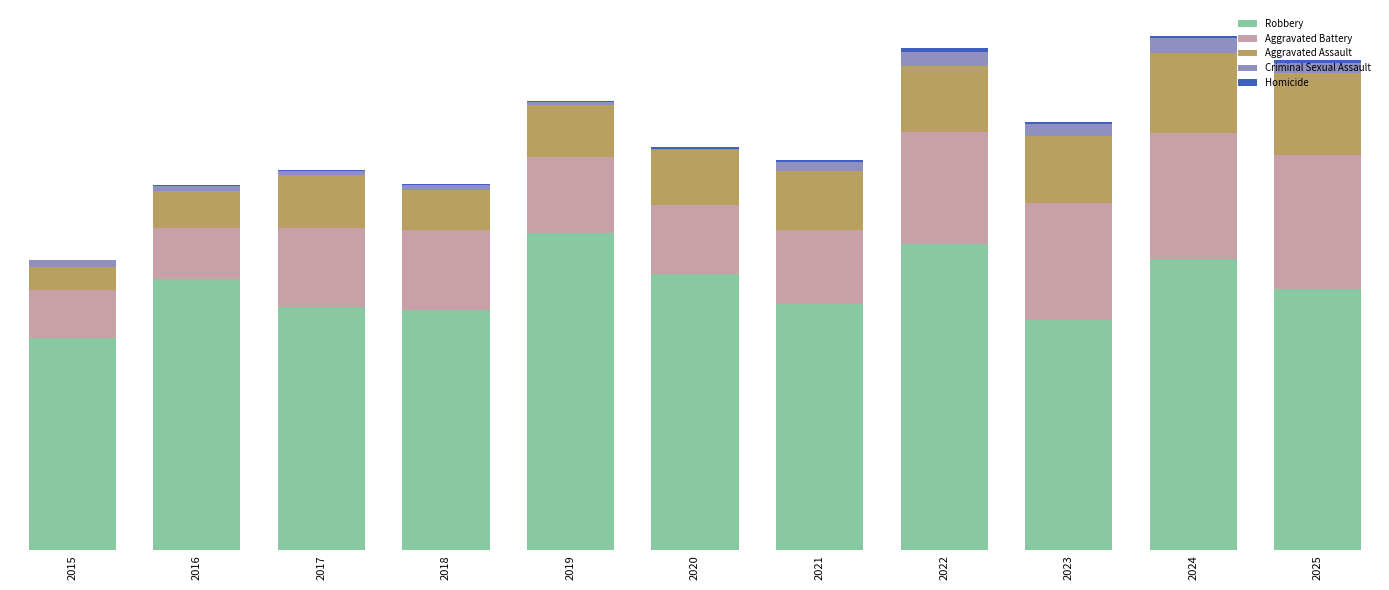

Where is Homicide nearest to the value 2?

2020